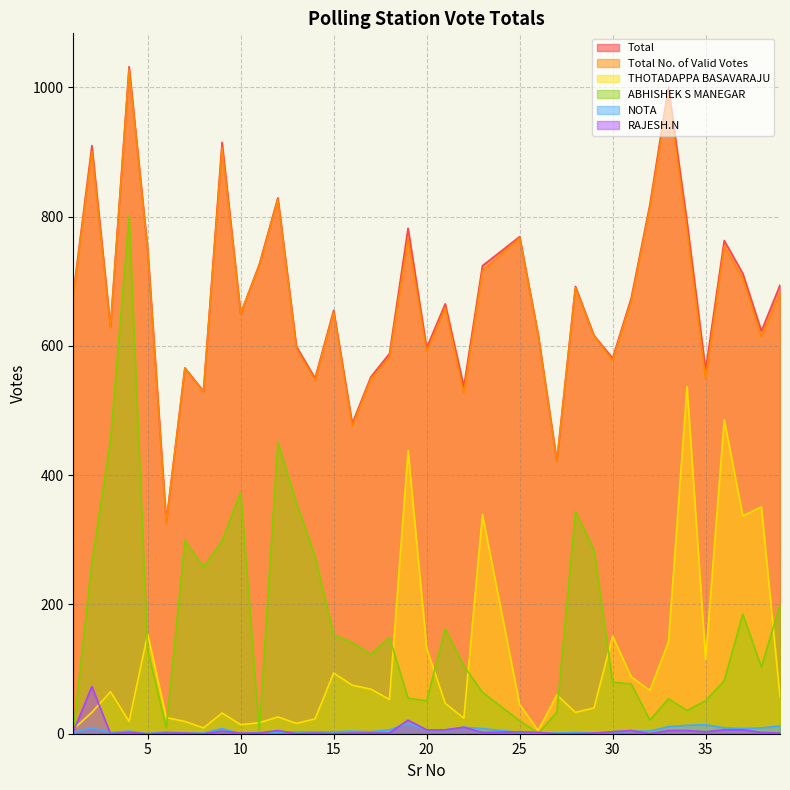

What is the sum of the Total values at 35 and 16?

1043